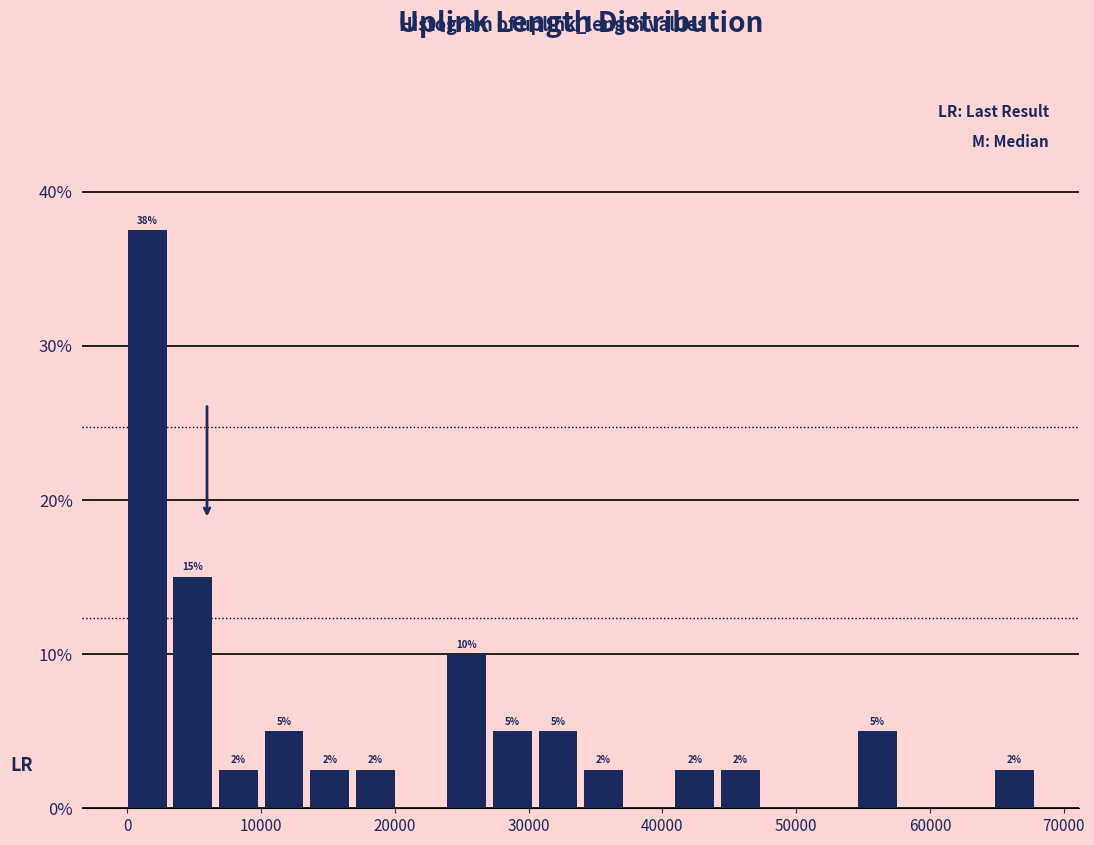

Read against the x-axis, roughly where is the centre of the tallest bar?

1000